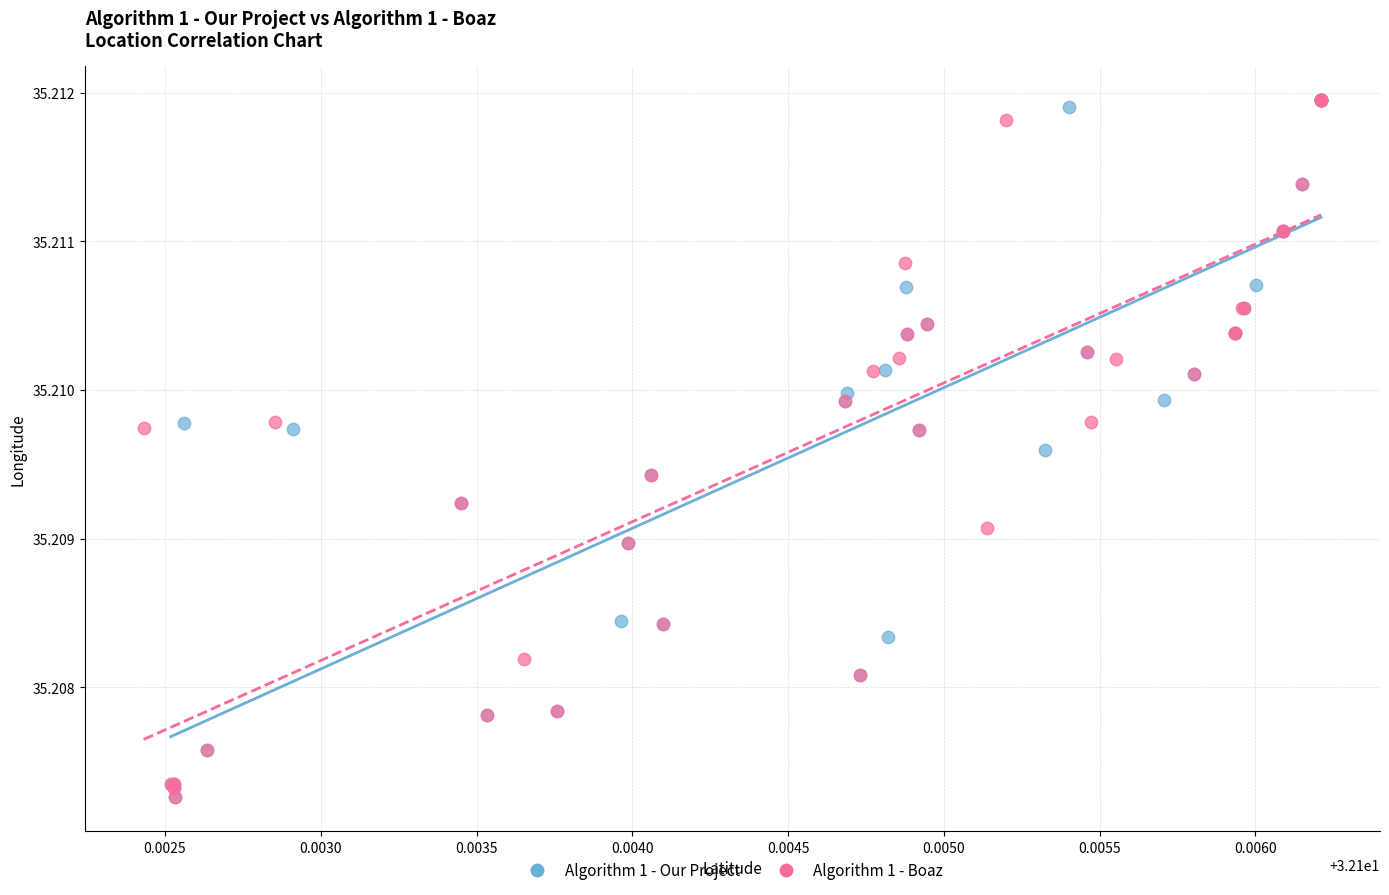

Which series has the largest Y range (max minus min)?

Algorithm 1 - Our Project